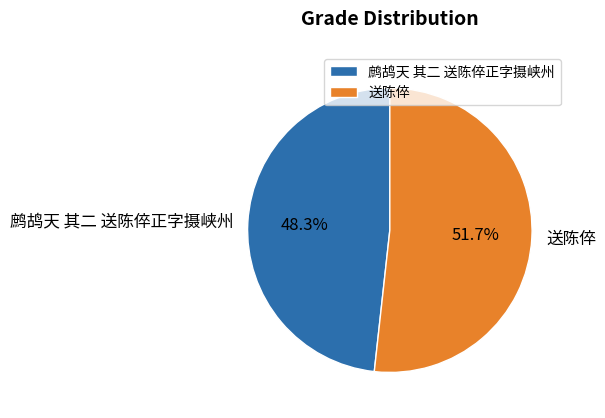

Is it true that 送陈倅 is 39% of the pie?

False